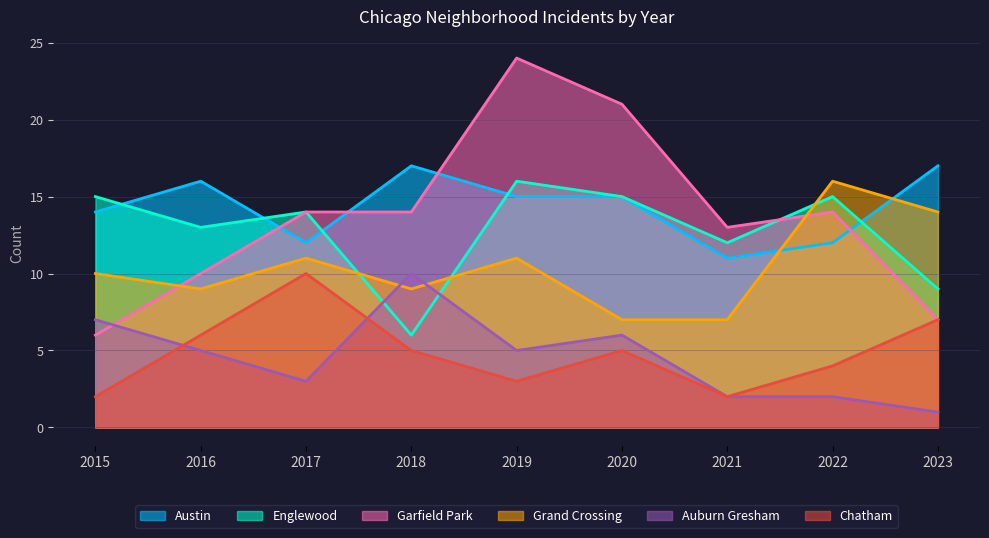

Where is the first local minimum for Englewood?

2016